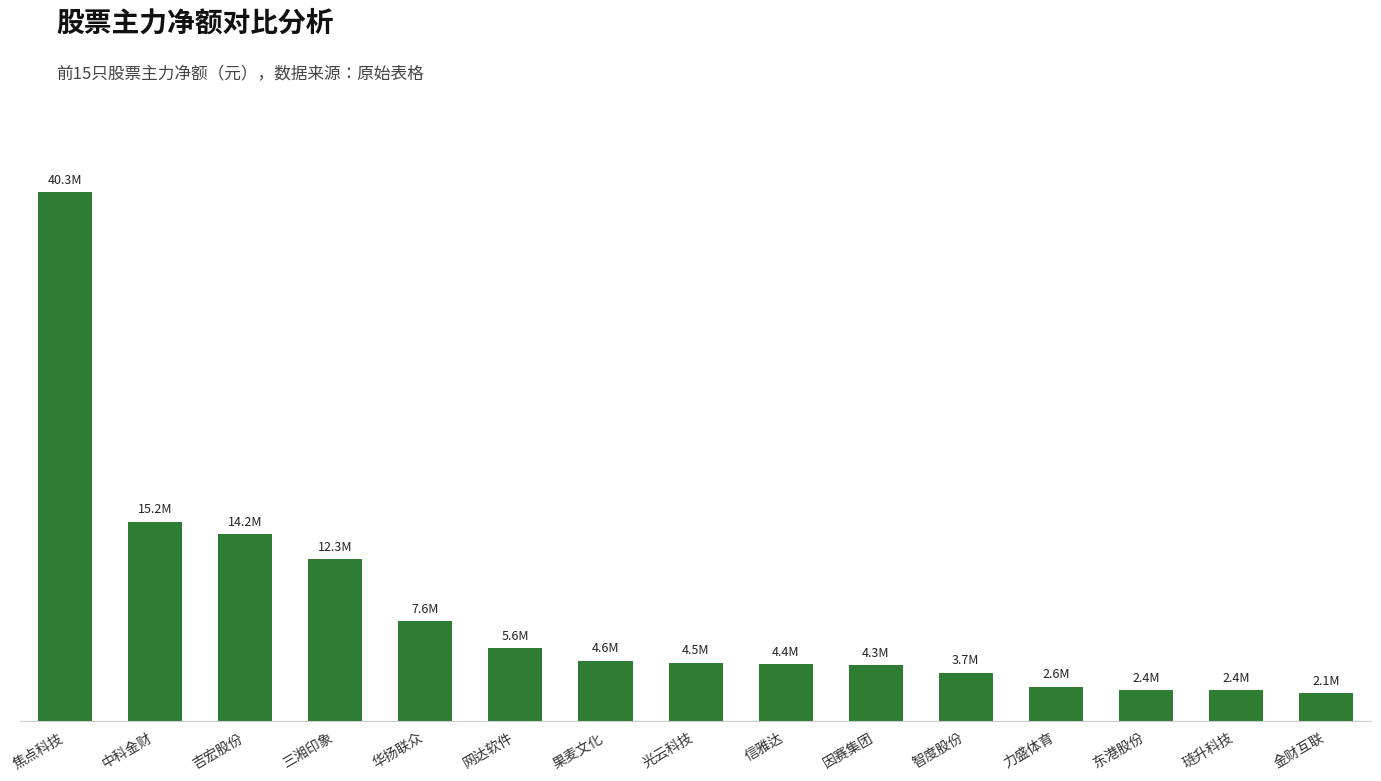

What is the maximum value shown in the chart?

40273665